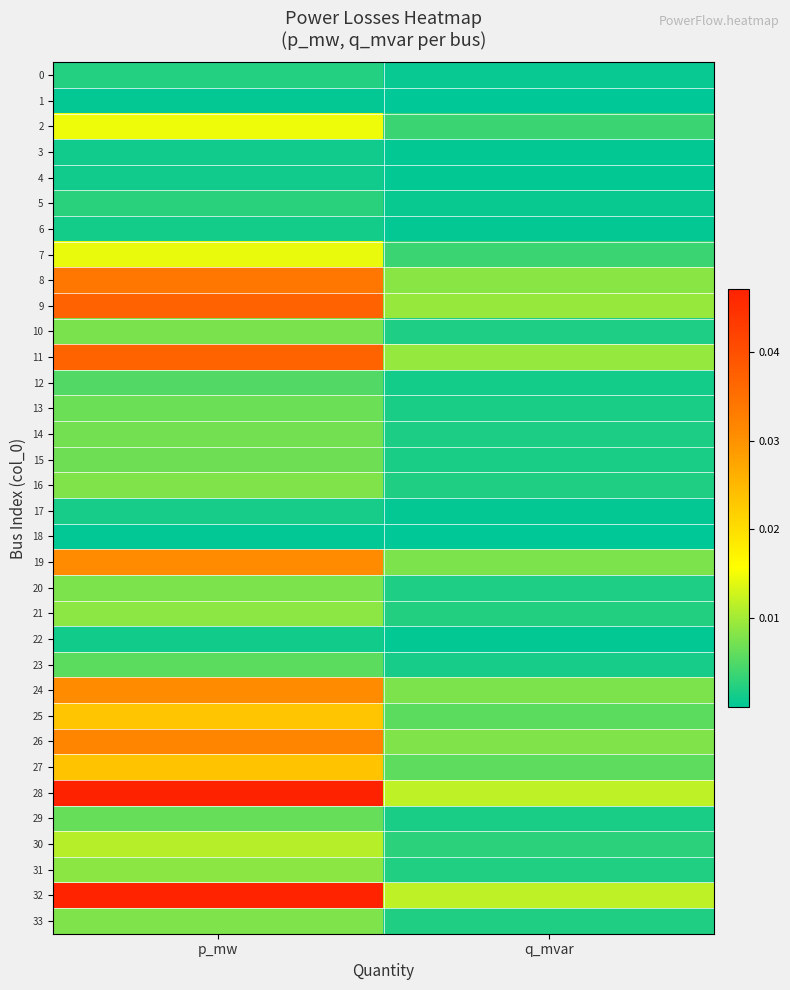

At which category is the sum across all series the highest?

p_mw